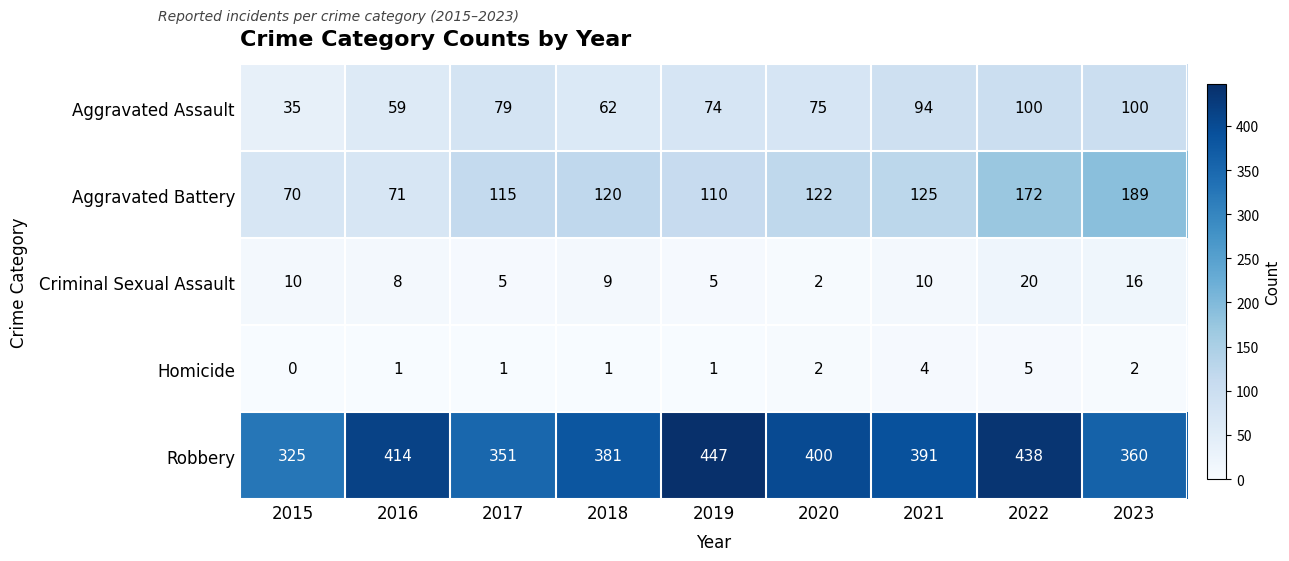

True or false: Robbery has a value of 391 at 2021.

True